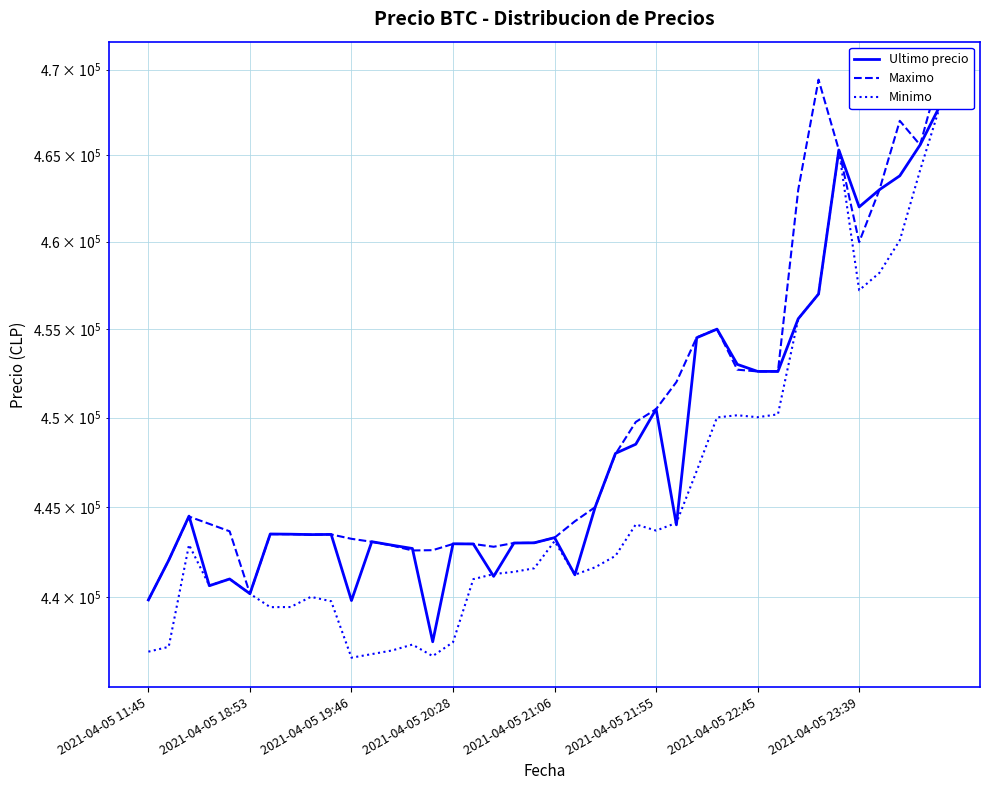

Reading right to left, transcribe all the data shown in this chart.

Ultimo precio: 467932	465595	463801	462999	462000	465301	457000	455589	452599	452600	452998	454999	454509	444005	450472	448500	447988	444989	441238	443293	443007	442996	441154	442943	442954	437562	442693	442876	443069	439823	443472	443462	443485	443496	440200	441009	440637	444489	442042	439856
Maximo: 469917	465595	467000	462999	459972	465301	469410	462998	452599	452599	452699	454999	454529	451999	450472	449750	447951	444989	444200	443293	443007	442996	442789	442943	442943	442600	442584	442853	443064	443229	443472	443462	443485	443485	440200	443645	444057	444464	442042	439856
Minimo: 467932	464121	460076	458213	457215	465300	457000	455589	450180	450016	450127	450005	447006	444112	443685	444027	442285	441654	441243	443100	441599	441402	441280	441000	437538	436779	437408	437087	436888	436692	439783	440025	439466	439459	440196	441009	440648	442900	437285	437021